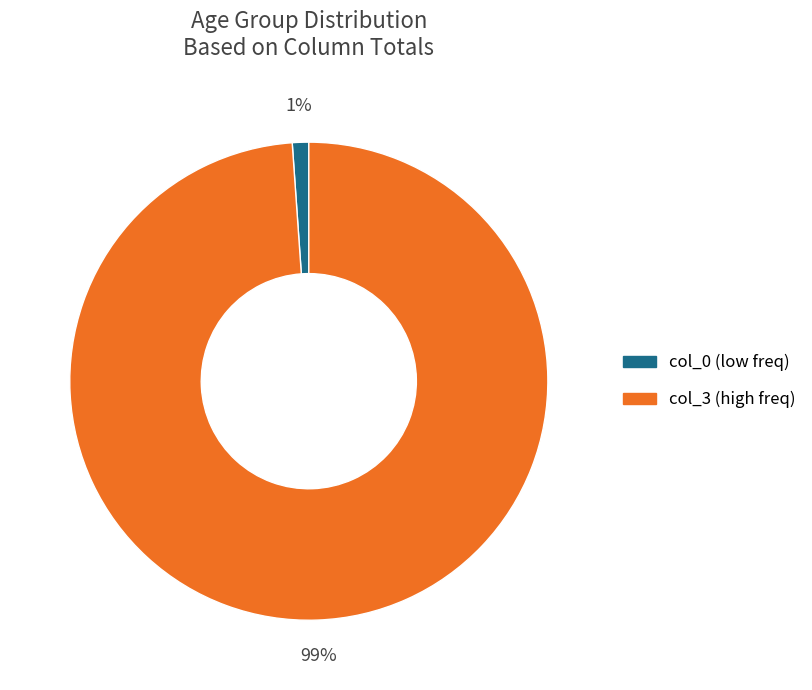

To the nearest percent, what is the average slice percentage?

50%